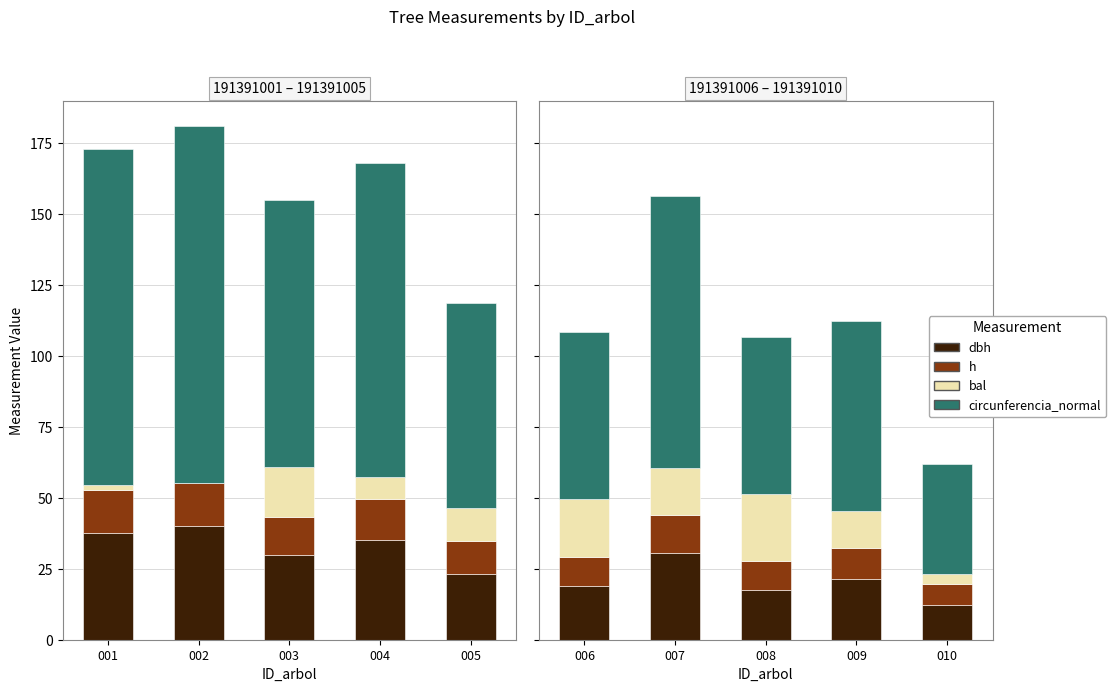

How many bars are there in each group?

4